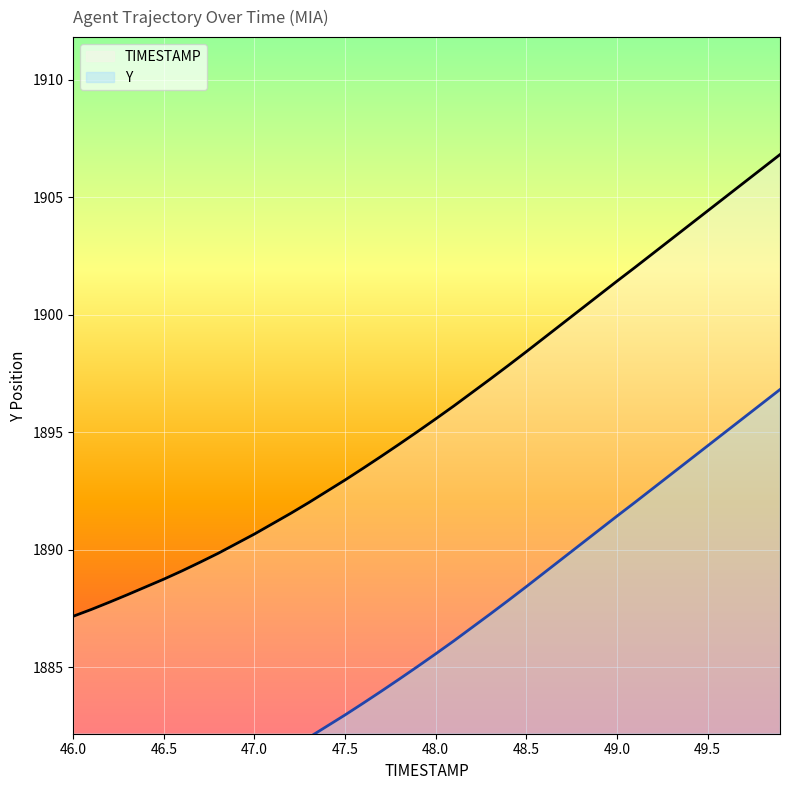

How many values in the Y series exceed 1885?

21